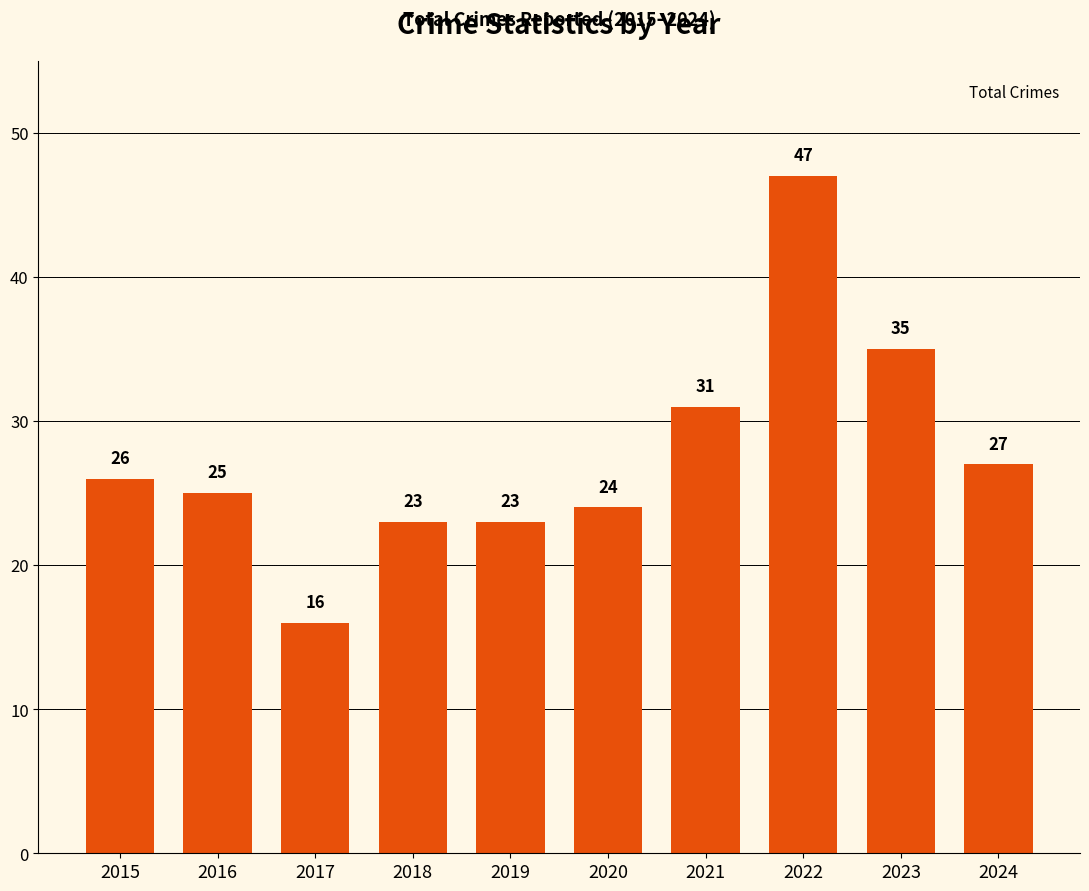

What is the sum of the values at 2020 and 2021?

55